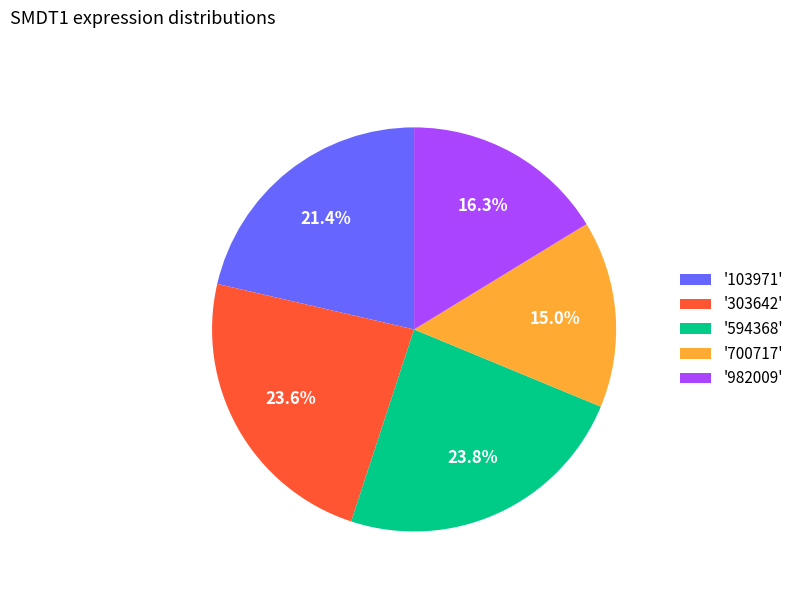

Which category has the smallest portion of the pie?

'700717'